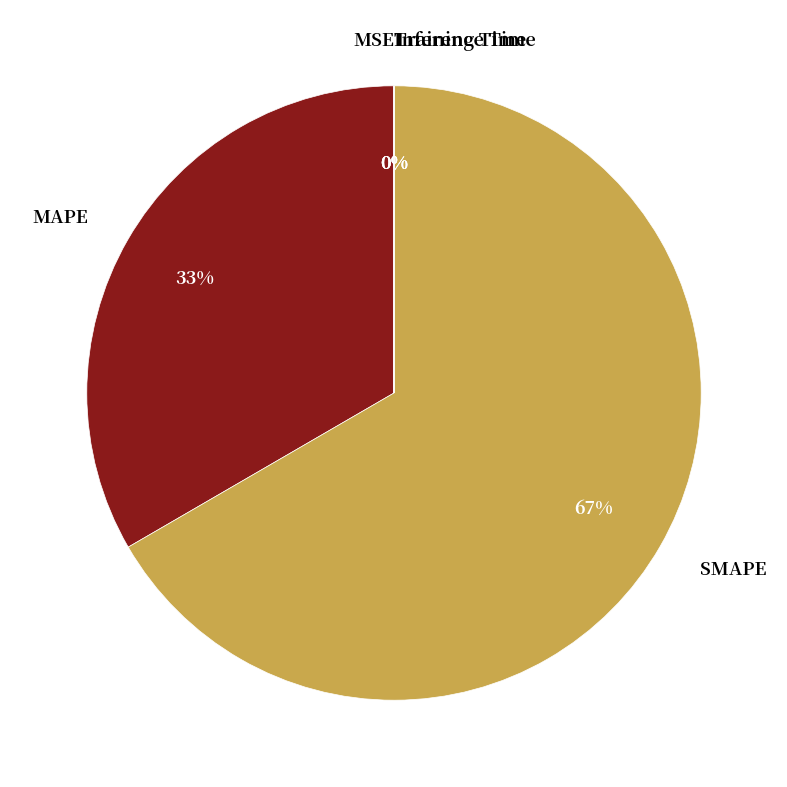

Approximately how many times larger is the value at SMAPE compared to MAPE?

2.0